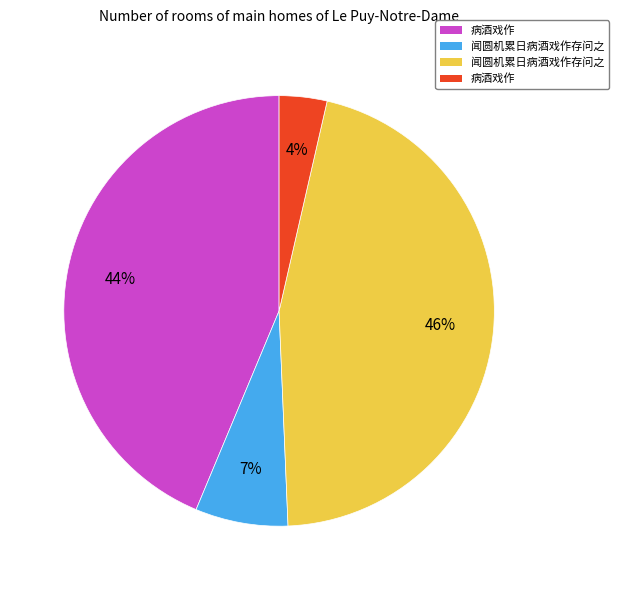

Does any single category account for the majority?

No